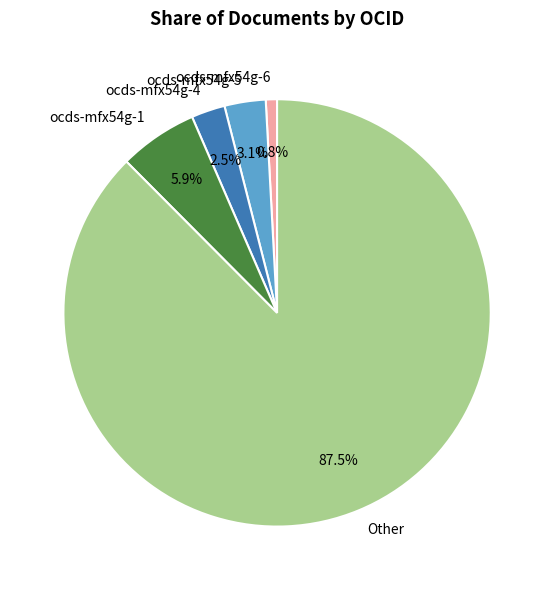

Which category accounts for the majority?

Other